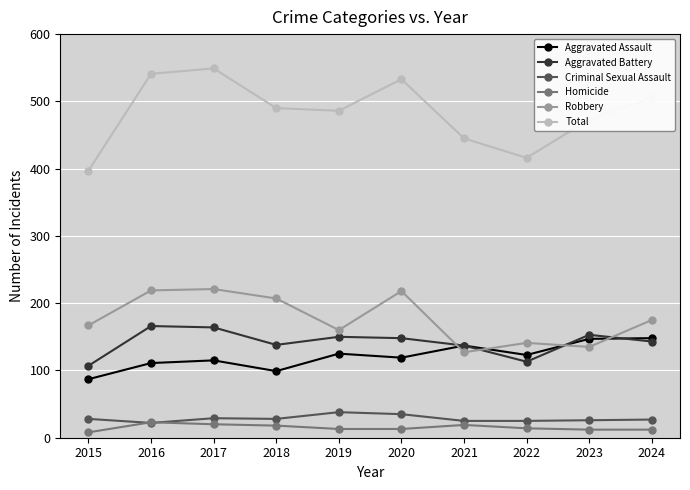

At which label does Aggravated Assault reach its minimum?

2015